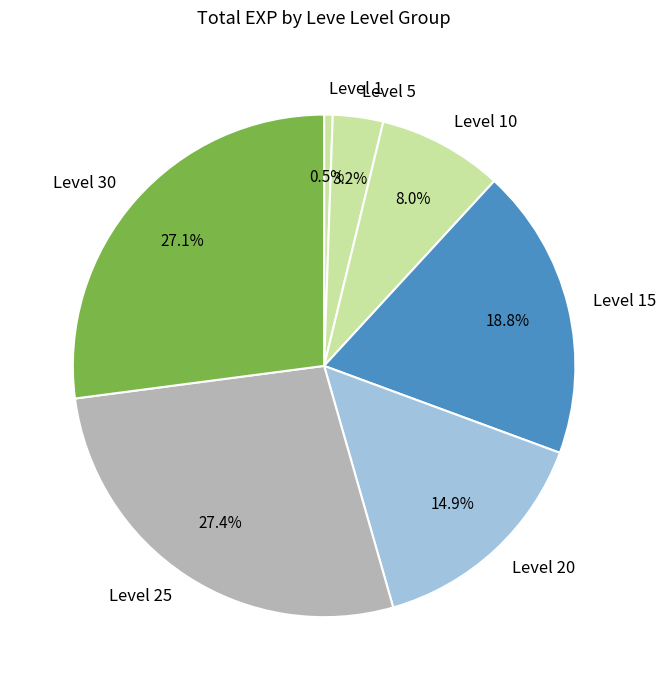

Is there a majority slice in this chart?

No